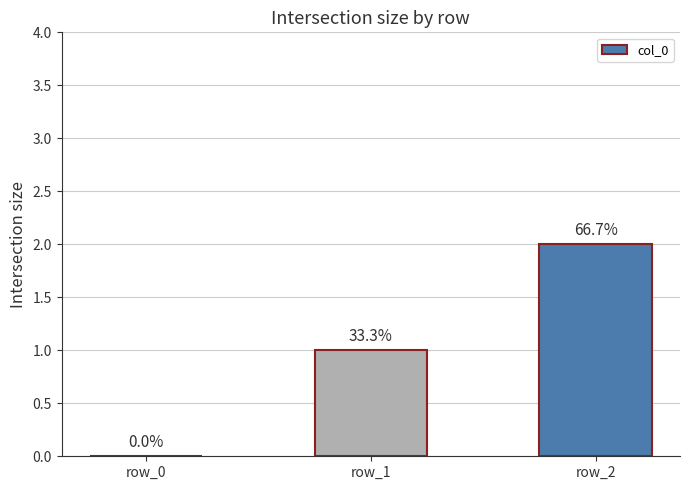

What is the difference between the values at row_2 and row_1?

1